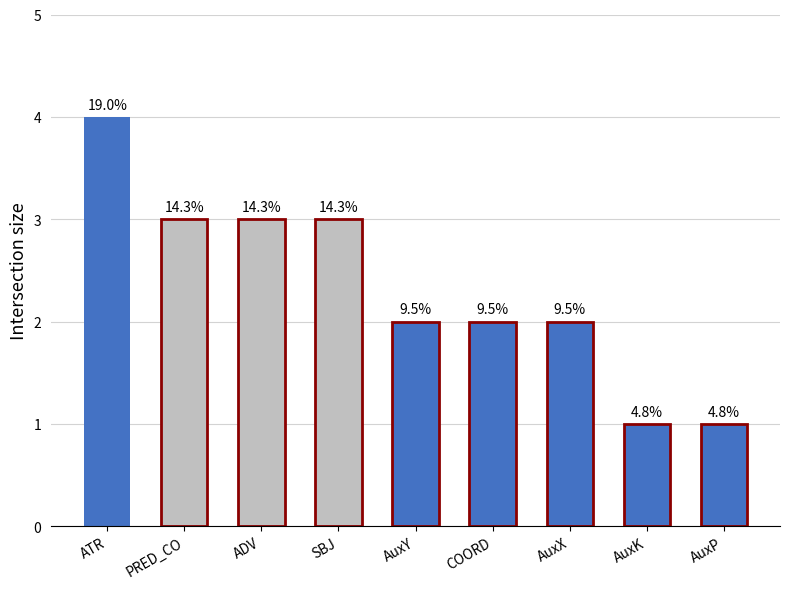

Does the chart contain any negative values?

No